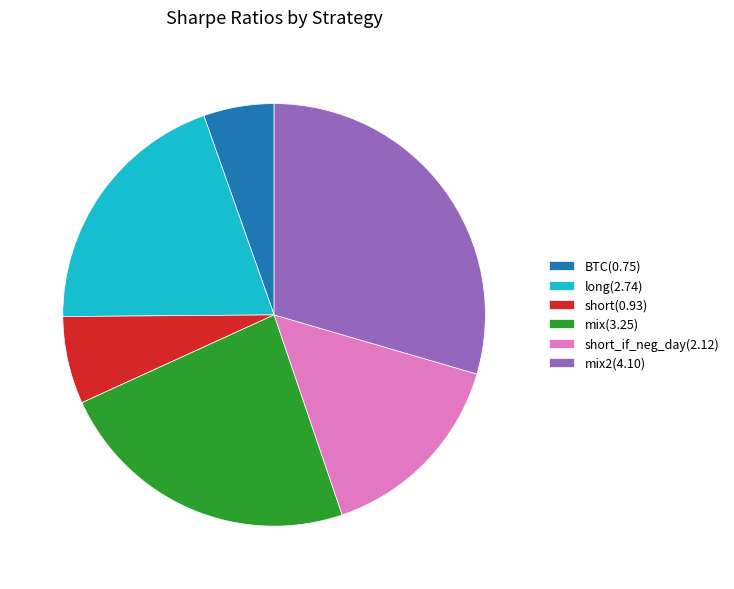

Combined, do mix2(4.10) and BTC(0.75) account for over 50%?

No